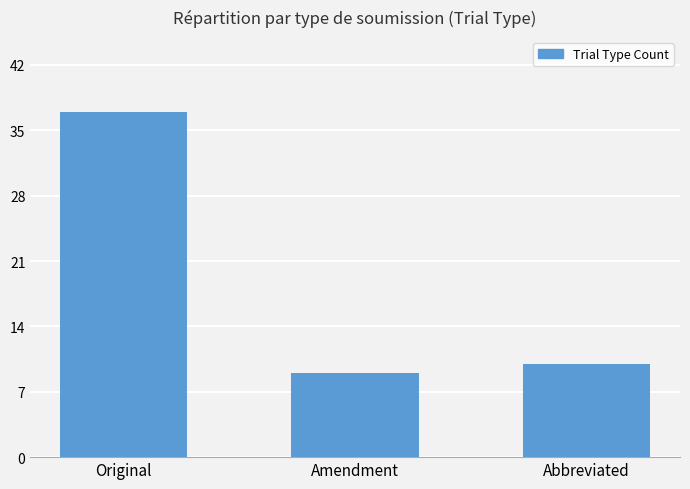

What is the change in value from Amendment to Abbreviated?

+1